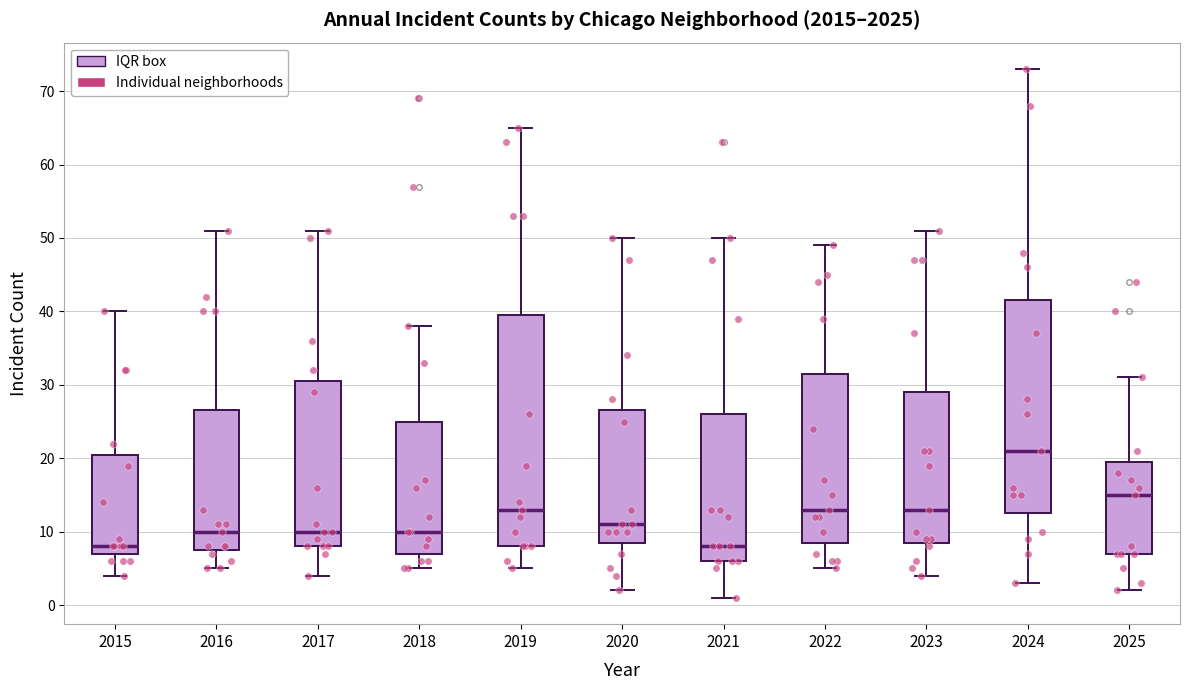

Which box's median line is the highest?

2024